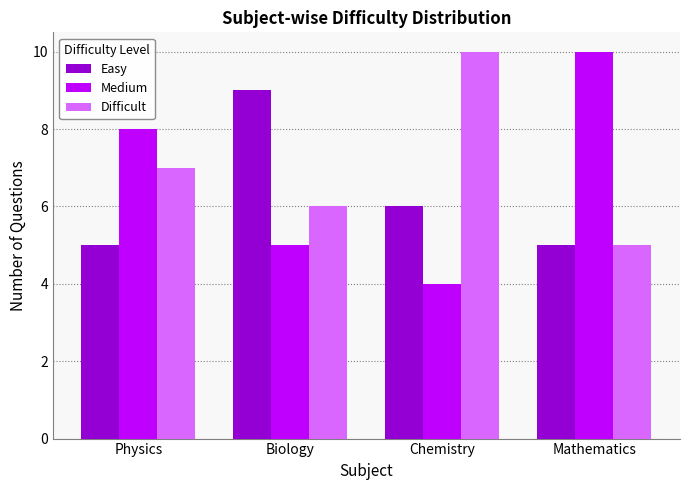

Are the bars grouped side by side (vs. stacked)?

Yes